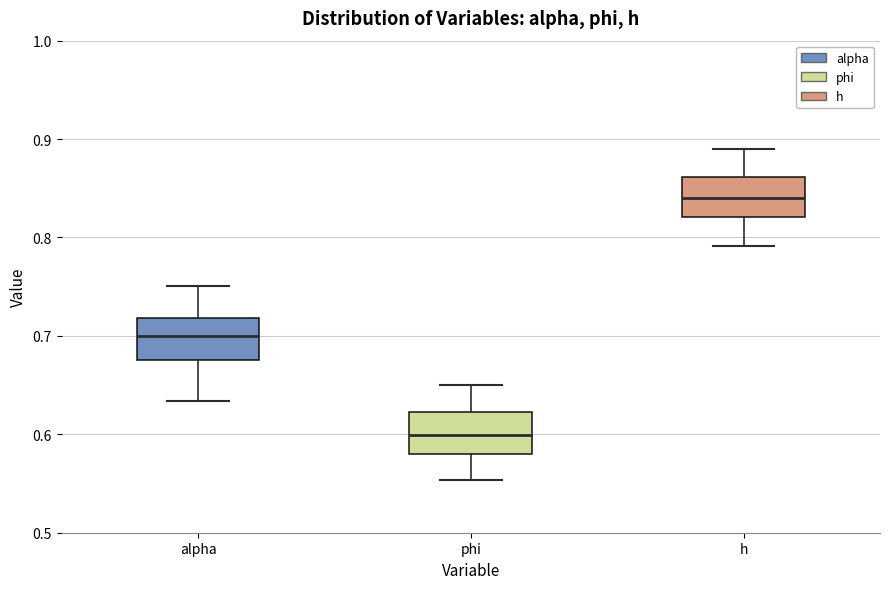

Reading left to right, transcribe this box plot: for each box, give where its median line is, the range the box spans, and where its two whiskers end, as read against the y-axis. The values are not printed on the chart, so give them approximately, as read against the axis.

alpha: median 0.70, box 0.68 to 0.72, whiskers 0.63 to 0.75
phi: median 0.60, box 0.58 to 0.62, whiskers 0.55 to 0.65
h: median 0.84, box 0.82 to 0.86, whiskers 0.79 to 0.89